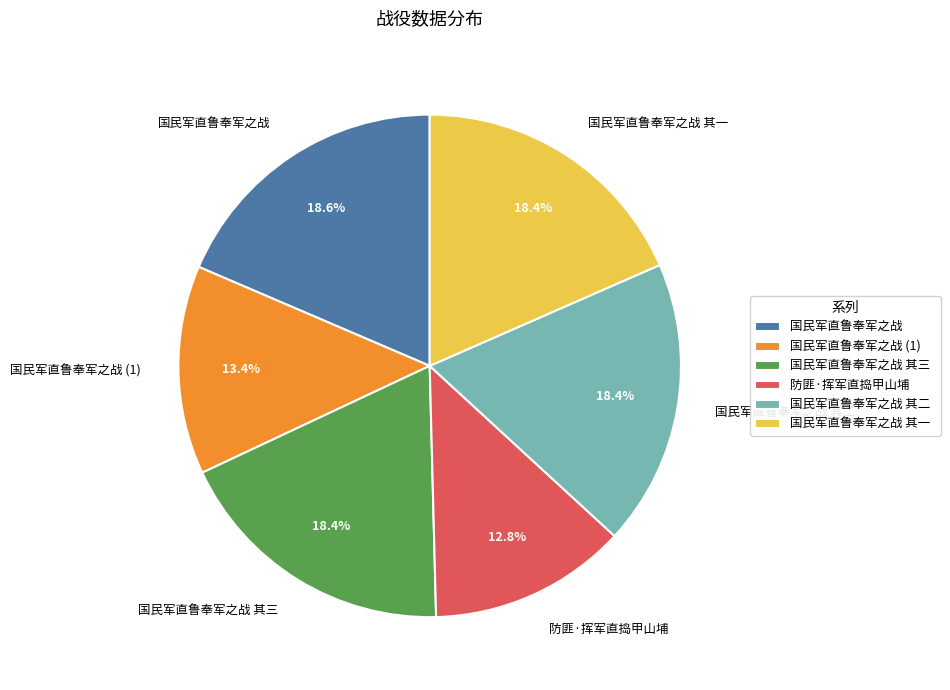

How many slices are in this pie chart?

6